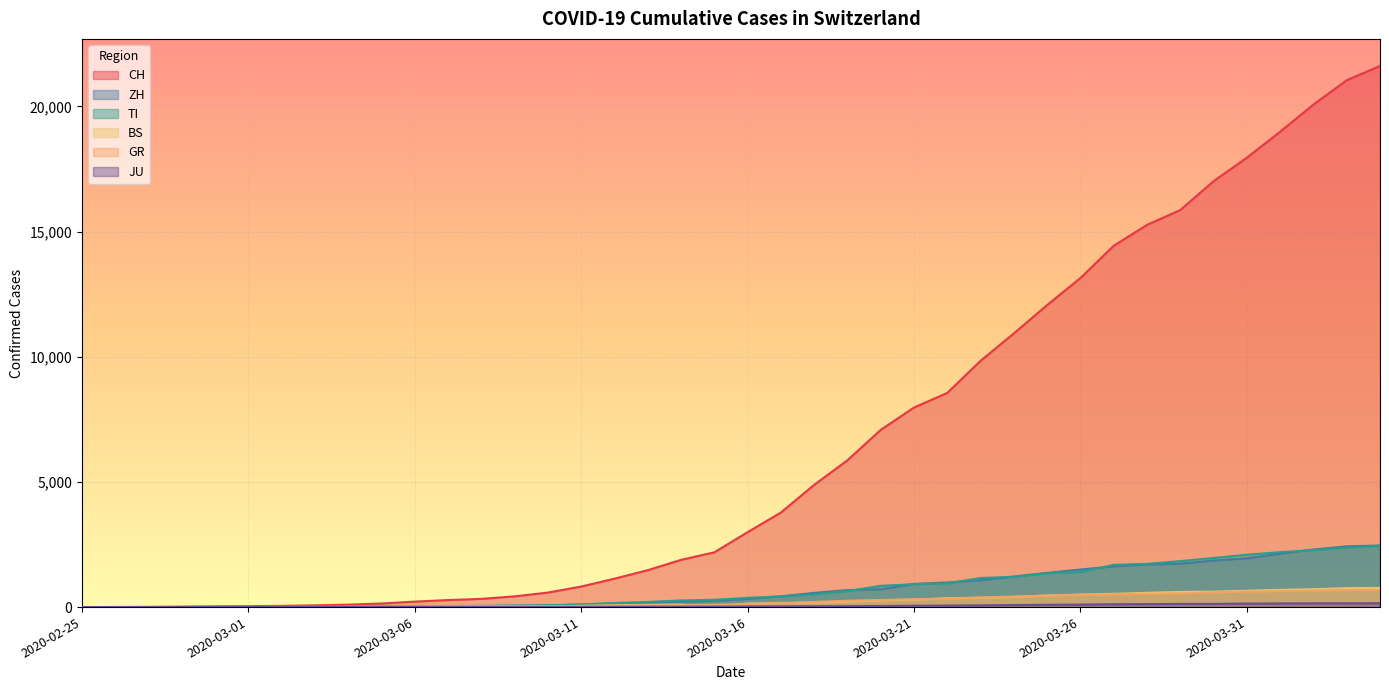

At which label is JU closest to 77?

2020-03-24